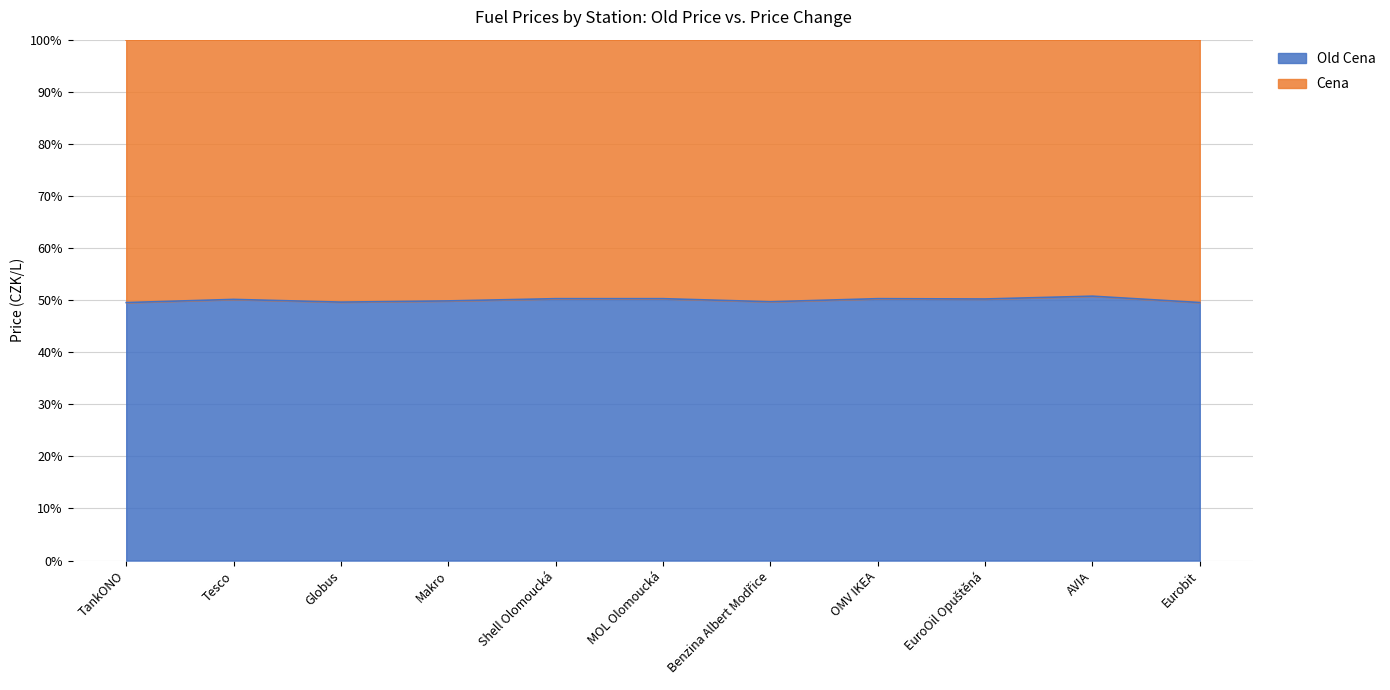

Reading left to right, extract all data points from this chart.

49.5	50.1	49.6	49.9	50.3	50.3	49.7	50.3	50.2	50.8	49.5